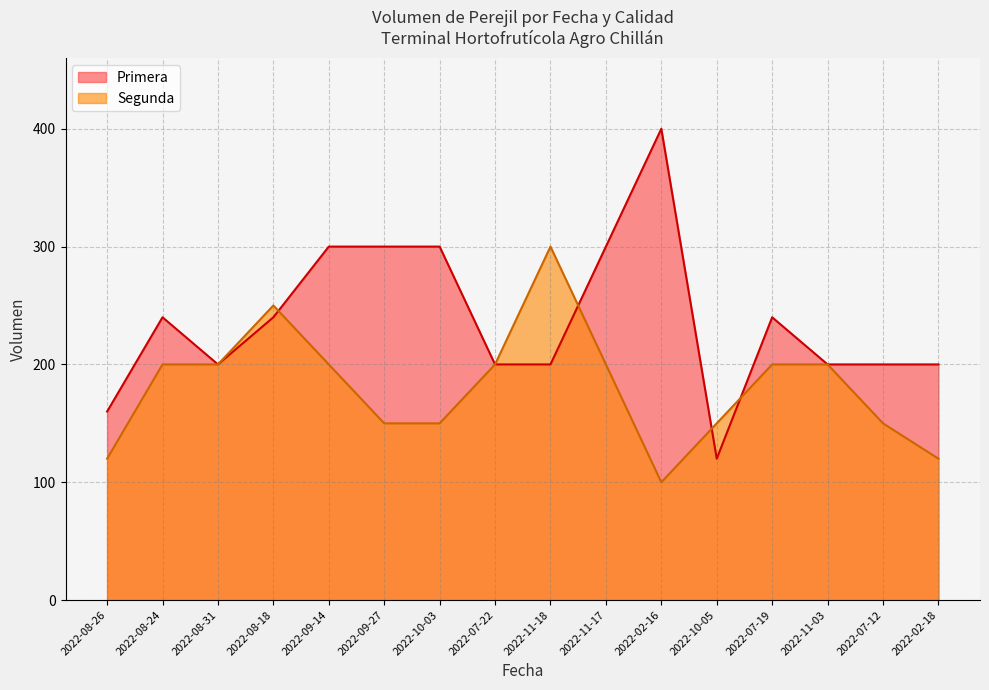

How many data points in Primera are less than 240?

8